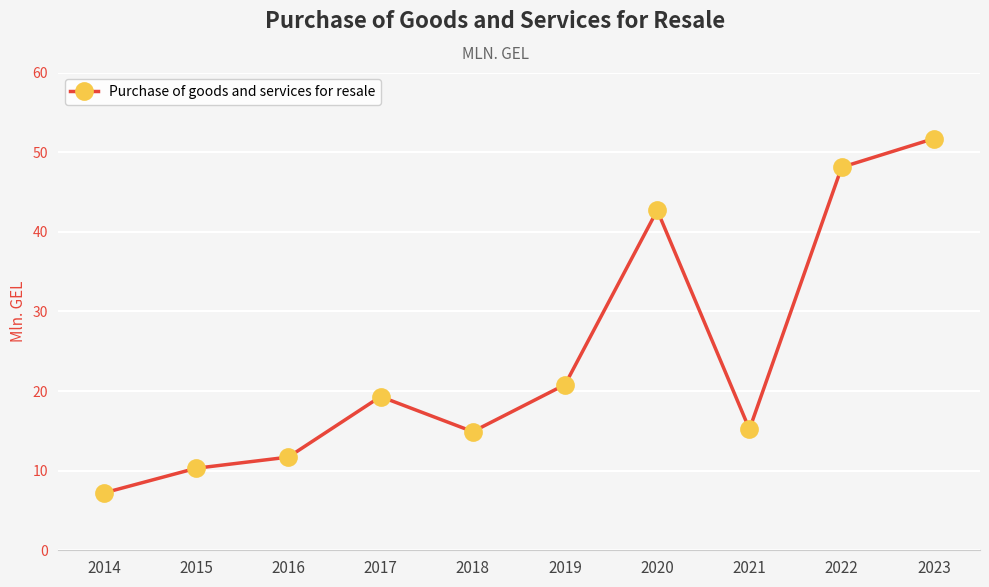

What is the difference between the values at 2016 and 2014?

4.5